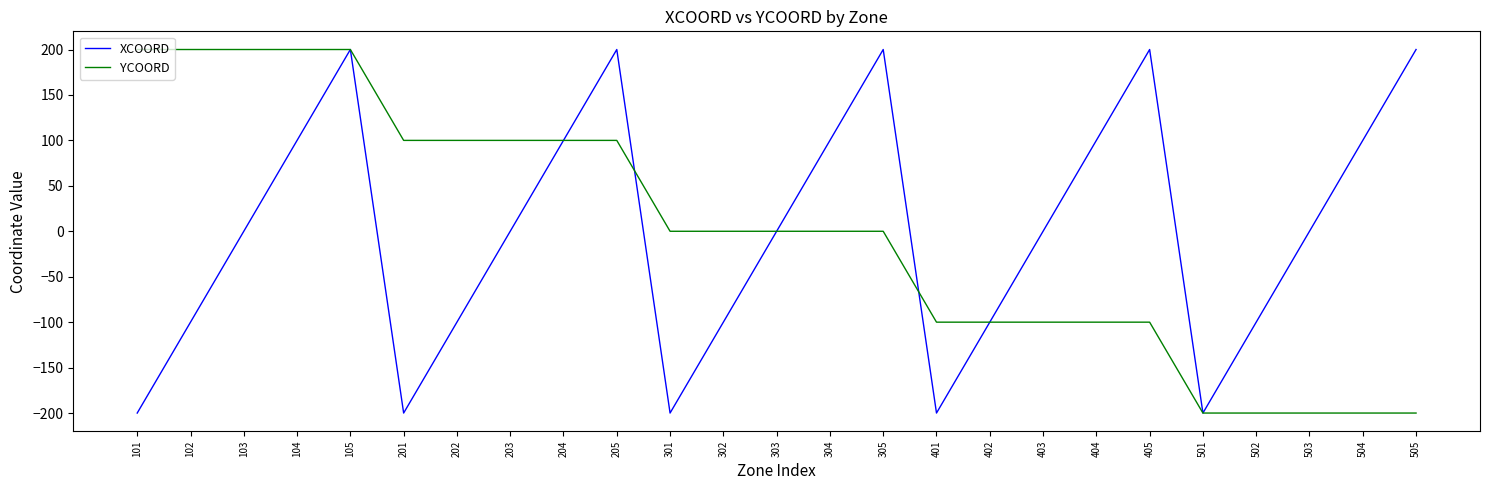

What is the spread (max minus min) of values at 302?

100